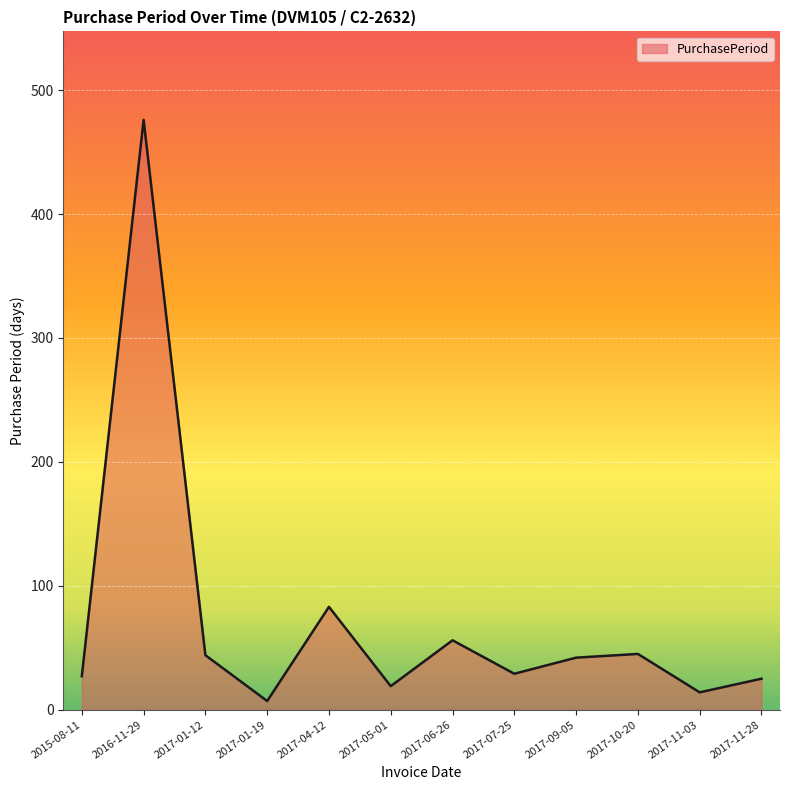

What is the approximate value at 2017-06-26?

56